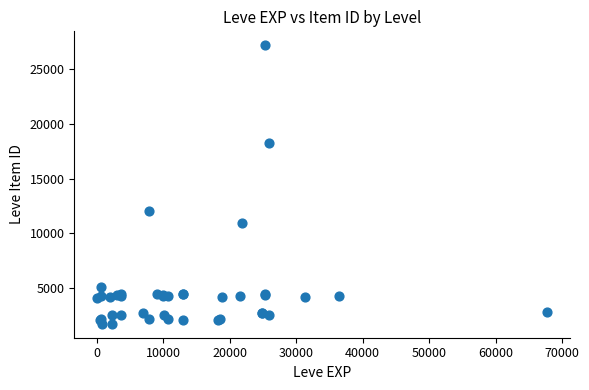

What Y value in the scatter plot is closest to 14448?

12018